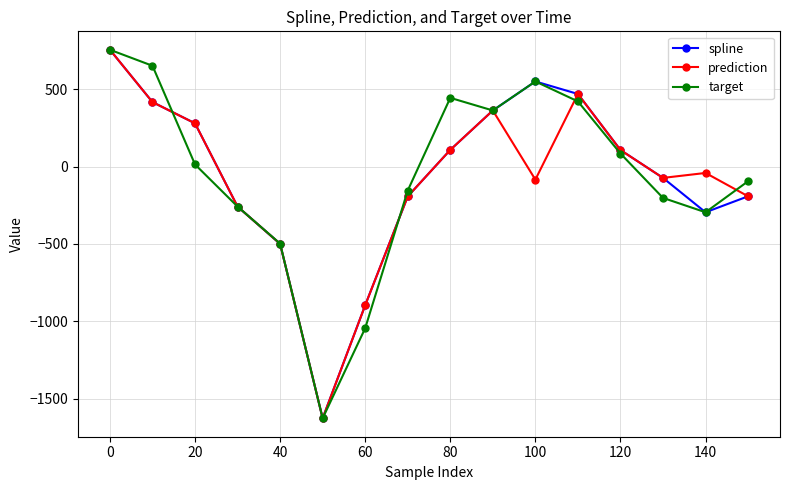

How many values in the spline series exceed 107?

8